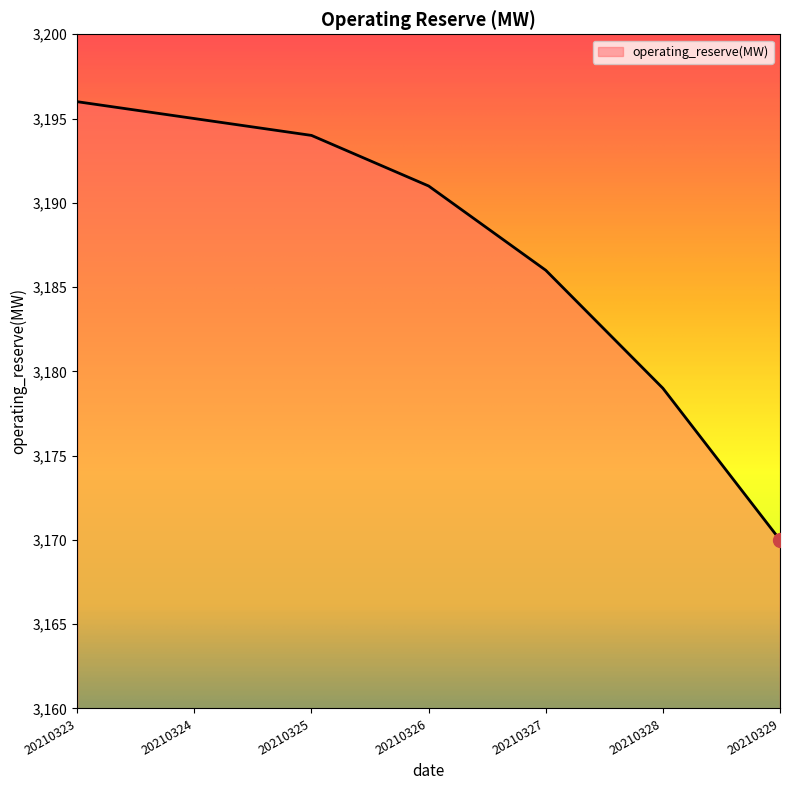

Does the chart display data point markers on the line(s)?

No